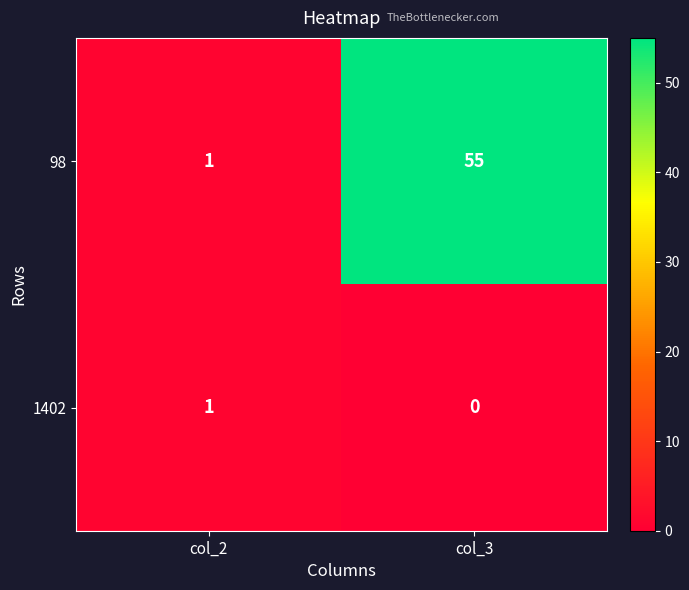

At which category is the sum across all series the highest?

col_3